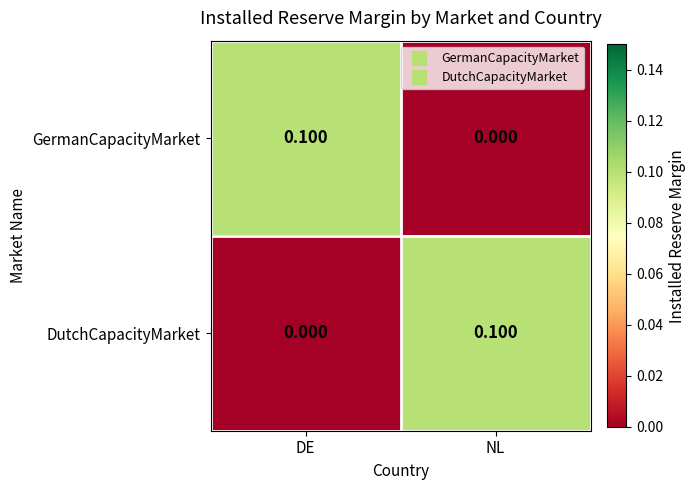

Which category has the highest value in the DutchCapacityMarket series?

NL